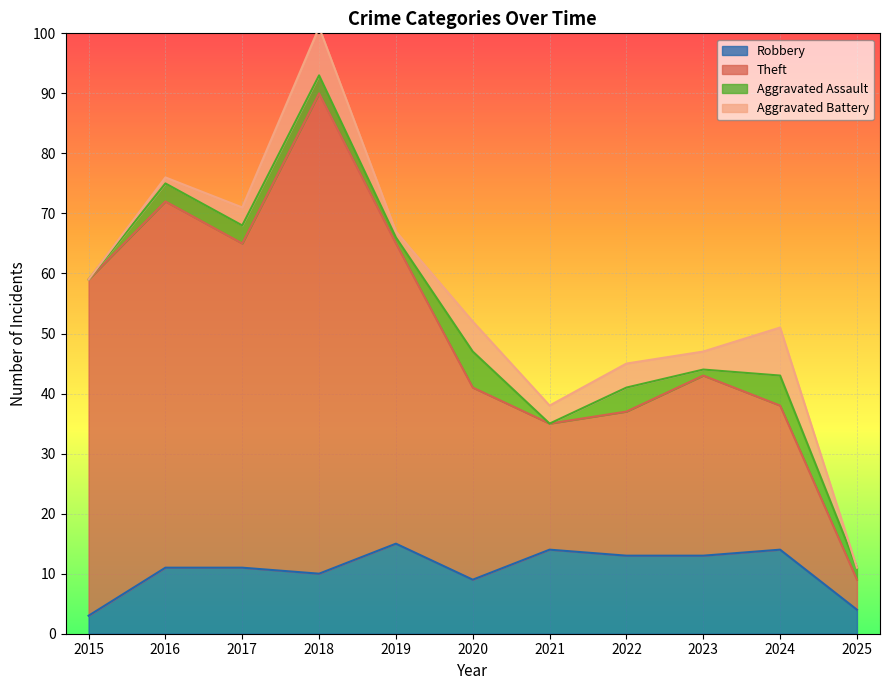

What is the minimum value for Robbery?

3